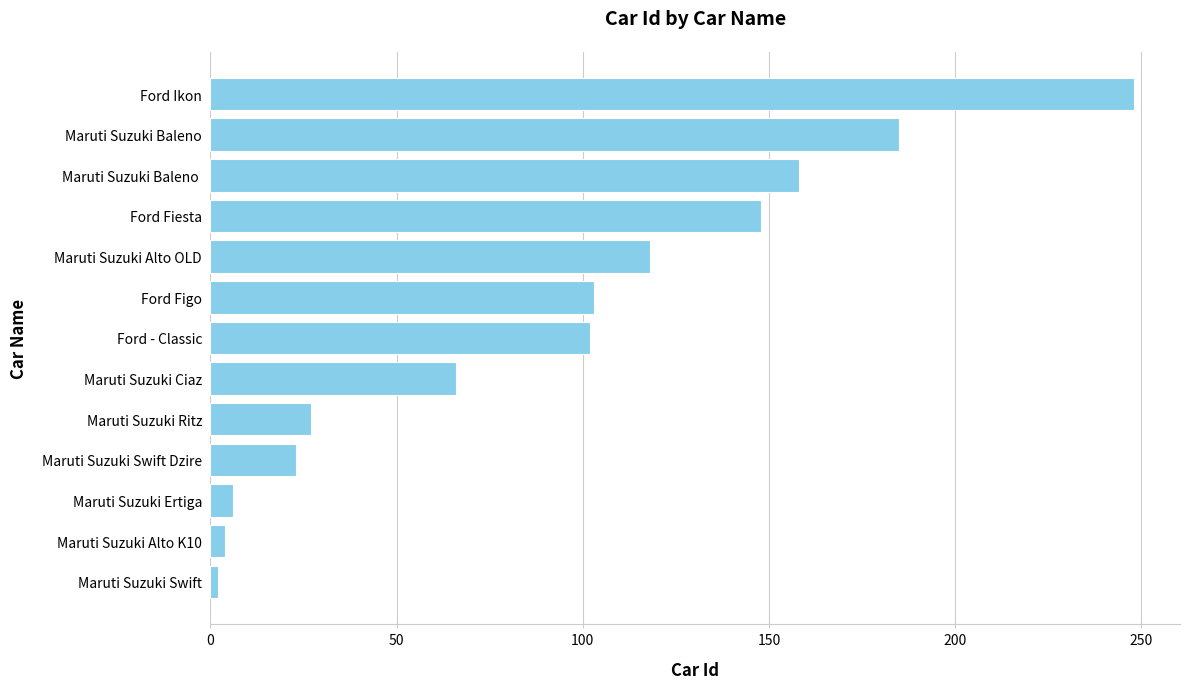

Which has a higher value, Maruti Suzuki Ritz or Ford - Classic?

Ford - Classic